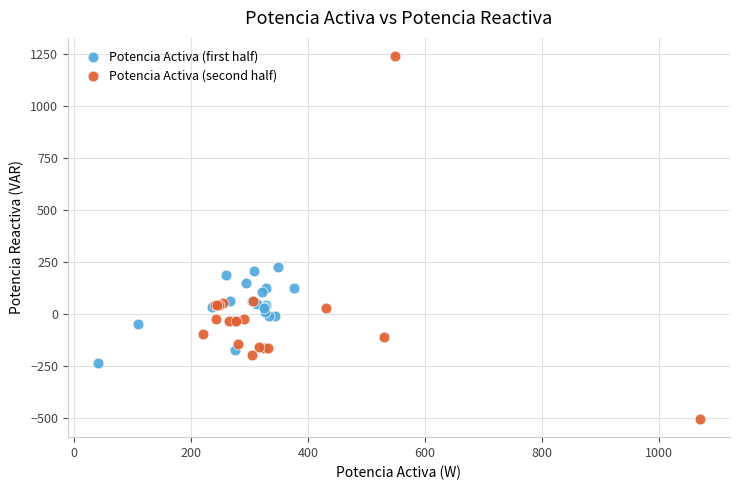

Which series contains the highest Y value?

Potencia Activa (second half)